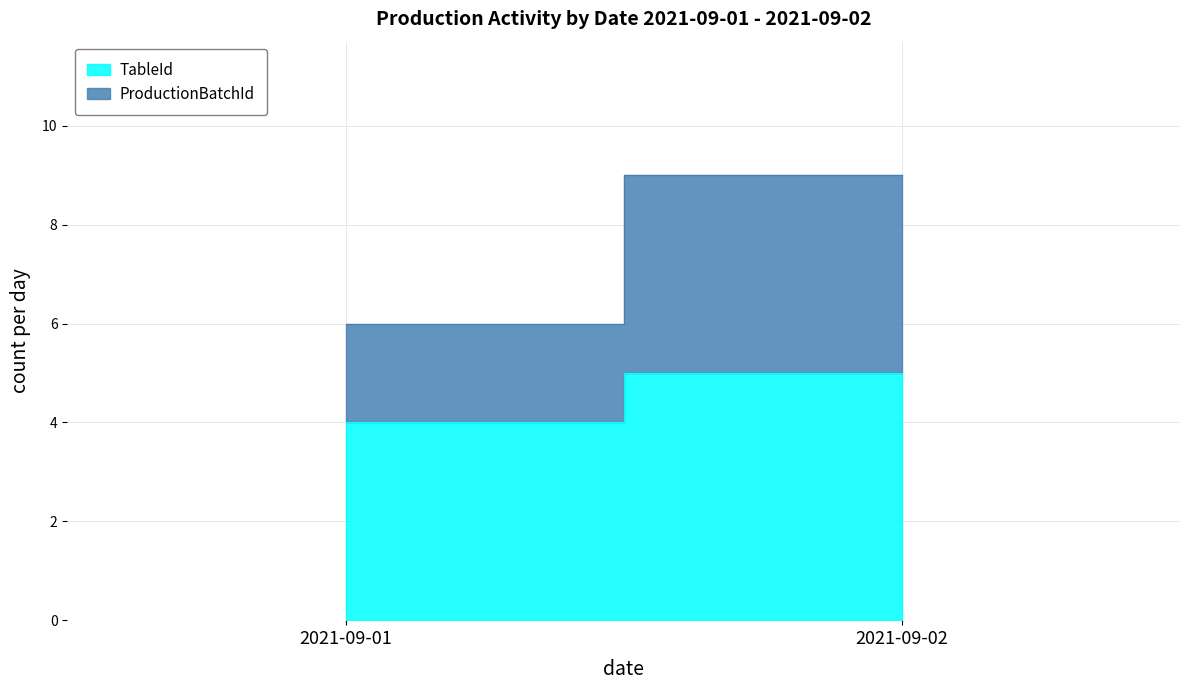

Reading left to right, list all the values displayed in this chart.

TableId: 4	5
ProductionBatchId: 2	4